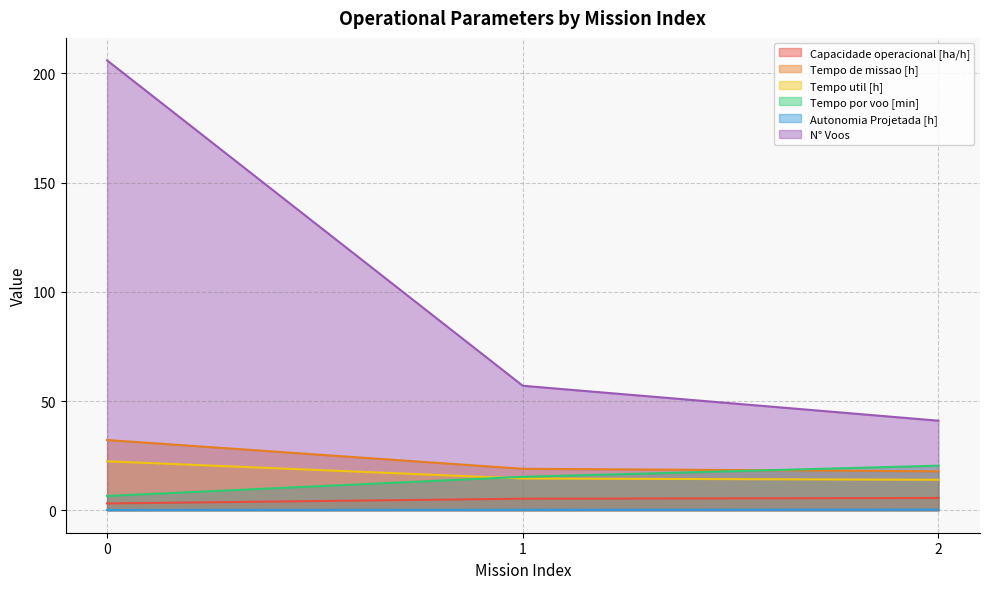

At 1, list the series in order from largest to smallest.

N° Voos, Tempo de missao [h], Tempo por voo [min], Tempo util [h], Capacidade operacional [ha/h], Autonomia Projetada [h]